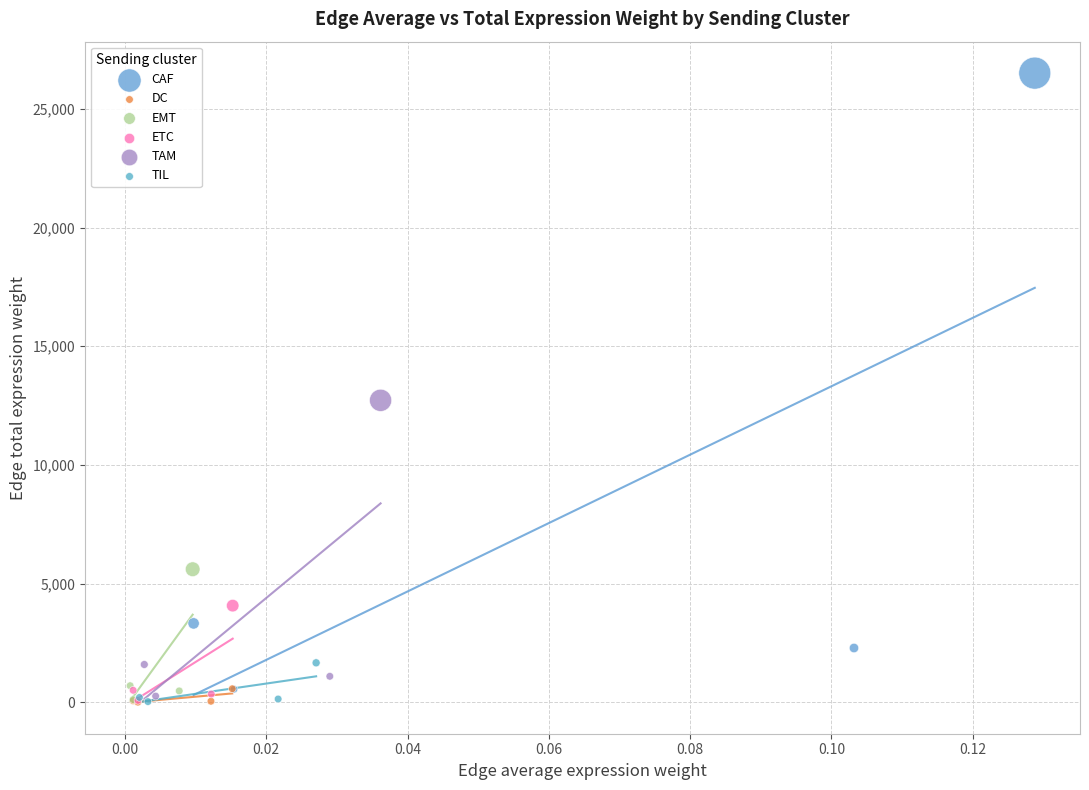

What are all the series names shown in the legend?

CAF, DC, EMT, ETC, TAM, TIL